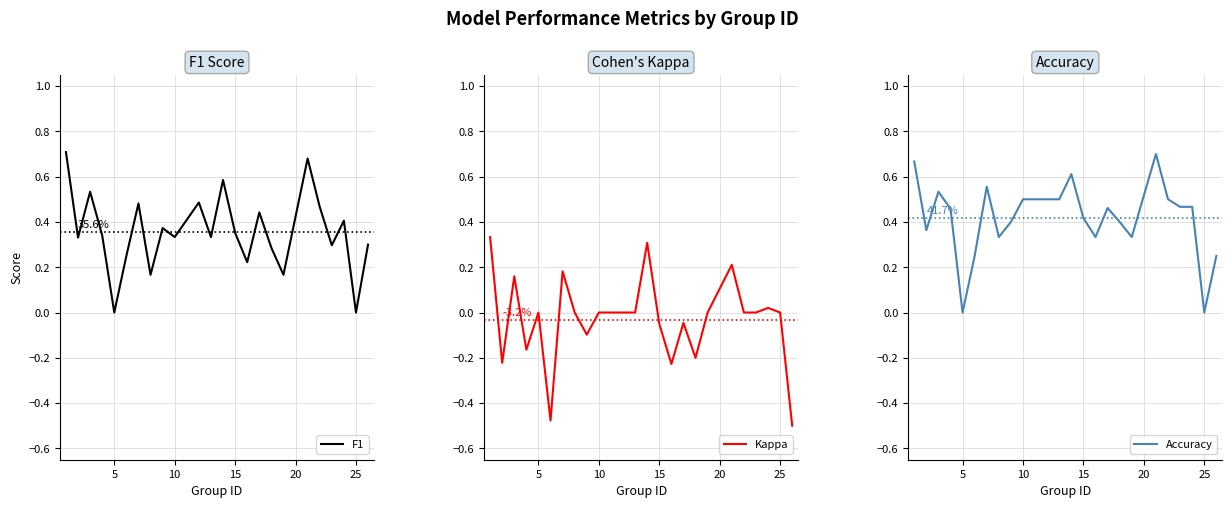

Is it true that F1 equals -0.4 at 5?

False